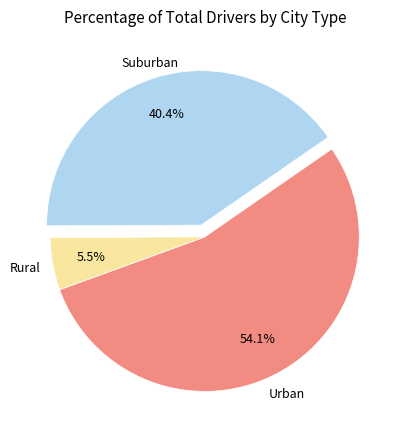

How many slices are in this pie chart?

3